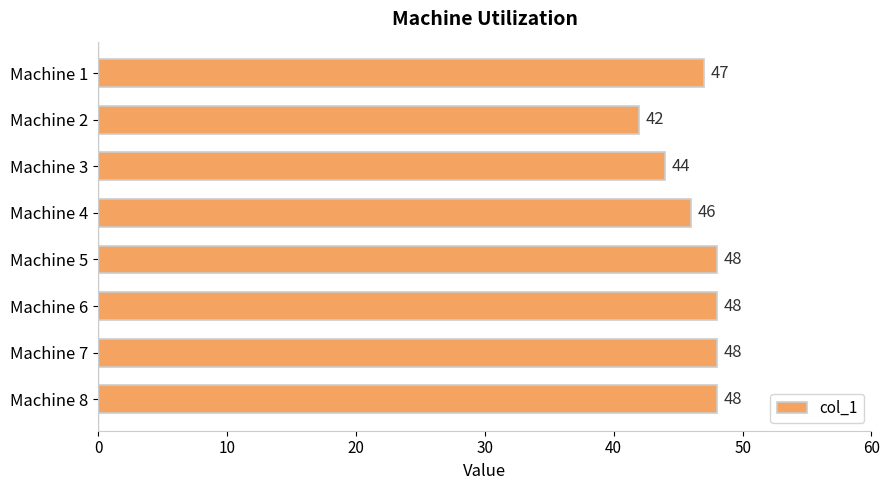

How many values are between 46 and 48?

6